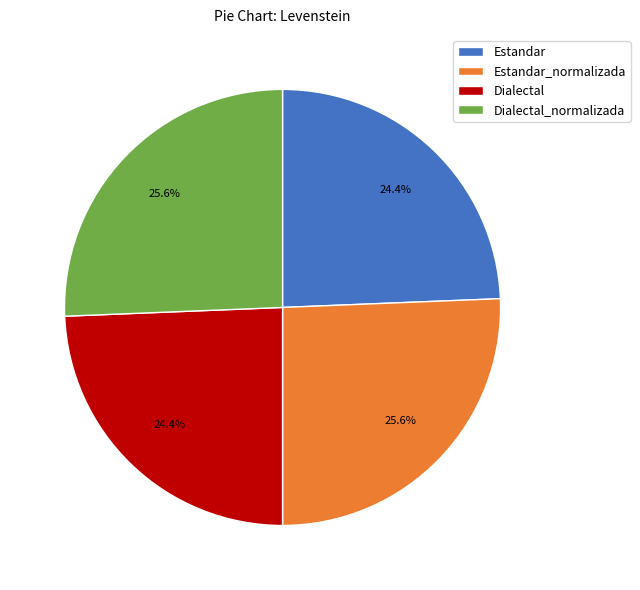

The Estandar_normalizada slice represents 26% of the pie. True or false?

True